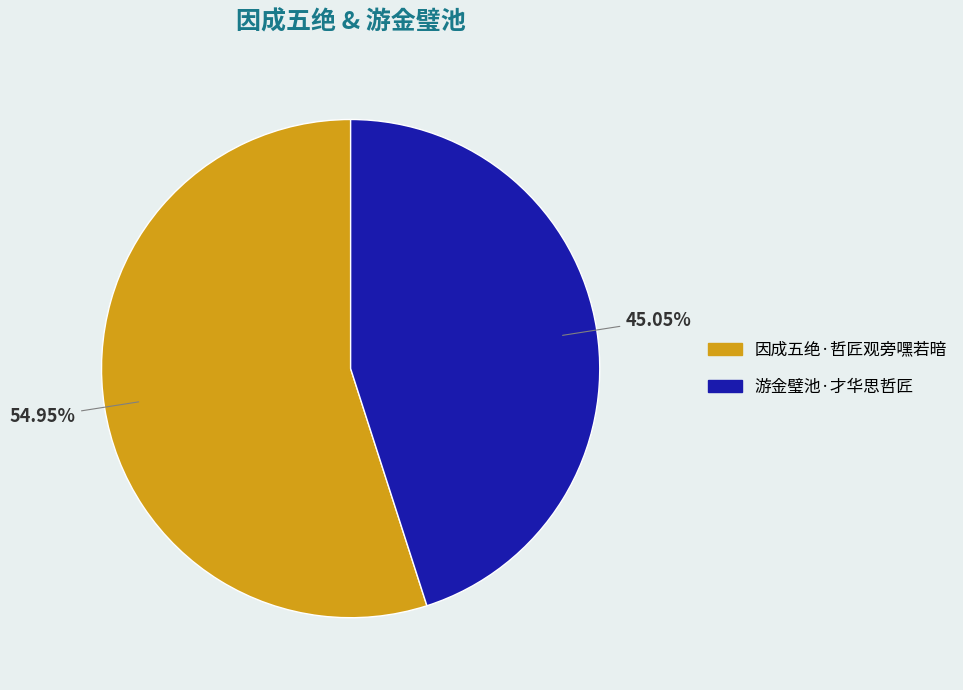

The 游金璧池·才华思哲匠 slice represents 54% of the pie. True or false?

False